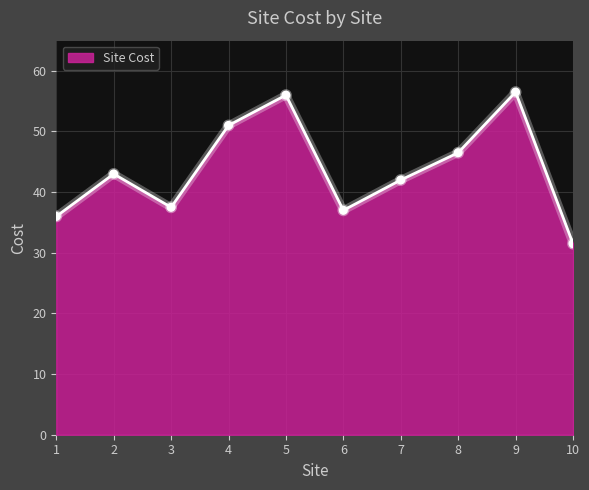

Which has a higher value, 9 or 6?

9